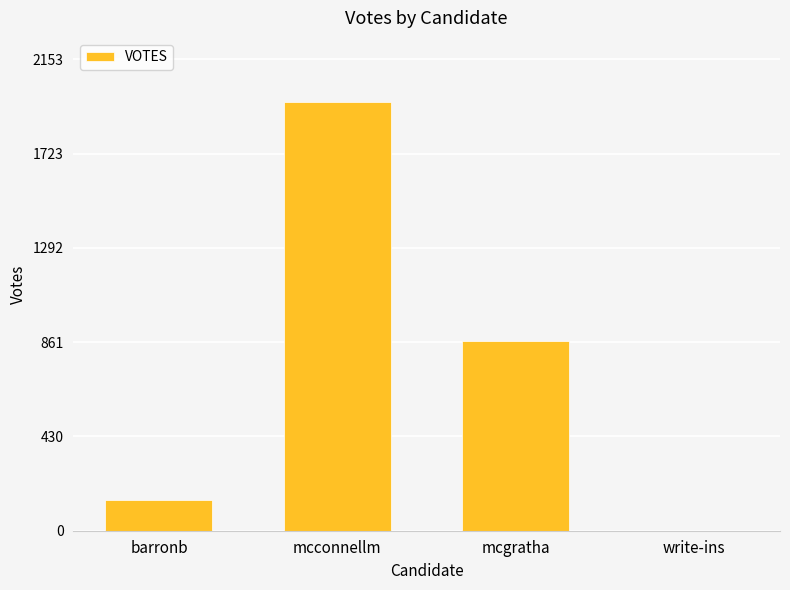

Between barronb and write-ins, which is larger?

barronb